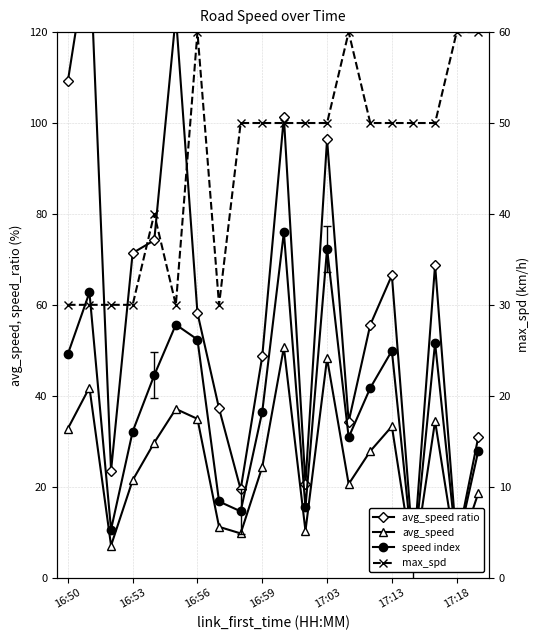

Between 15 and 17:13, which is larger?

17:13